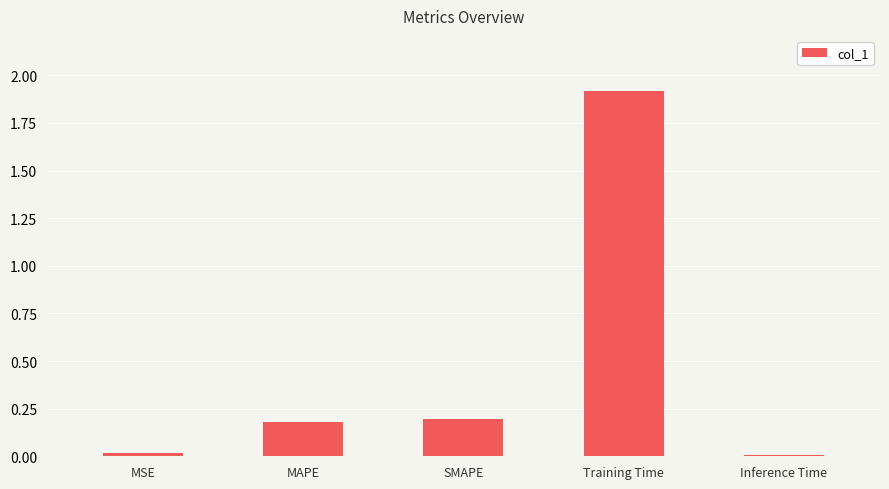

The value at MAPE is 0.3. True or false?

False